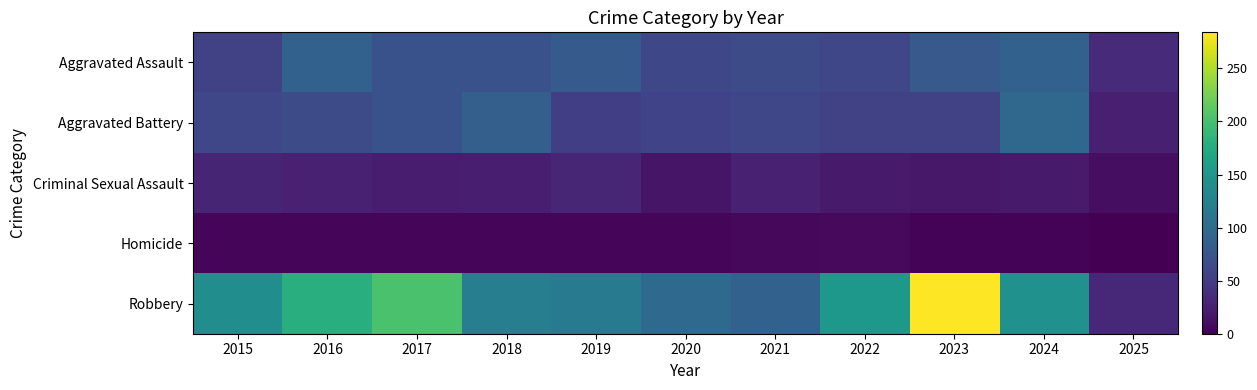

What is the maximum value shown in the chart?

284